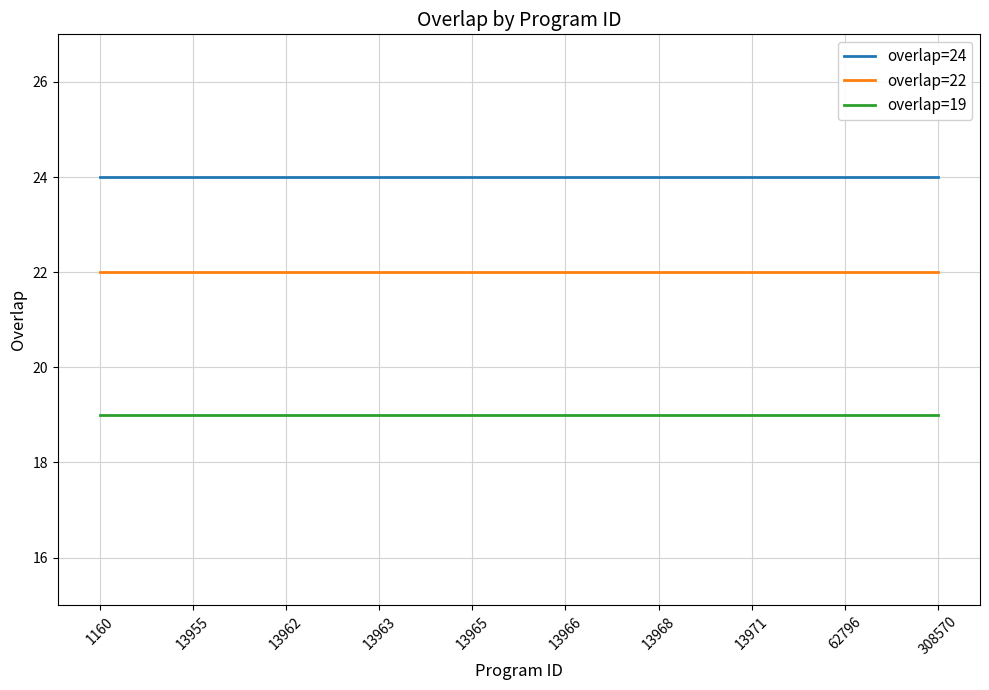

What is the difference between the highest and lowest values at 13955?

5